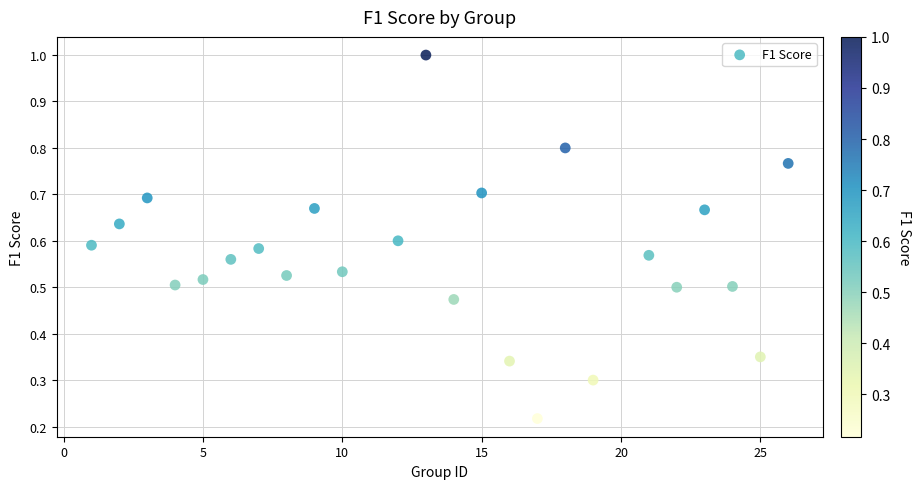

What is the range of X values (max minus min)?

25.0